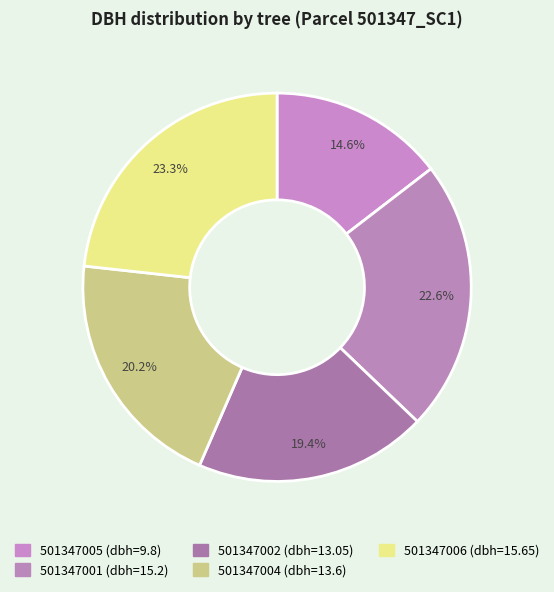

To the nearest percent, what percentage of the pie is 501347005?

15%